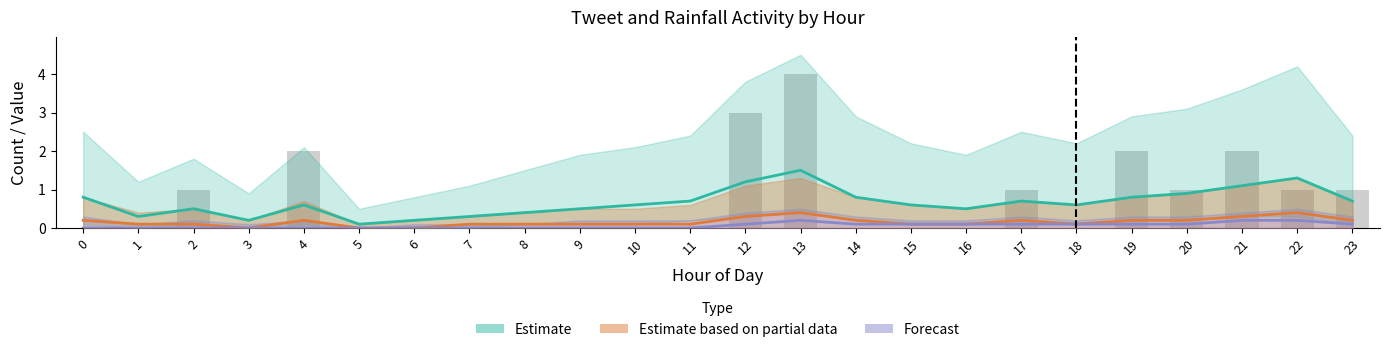

At which label is the value closest to 2?

4